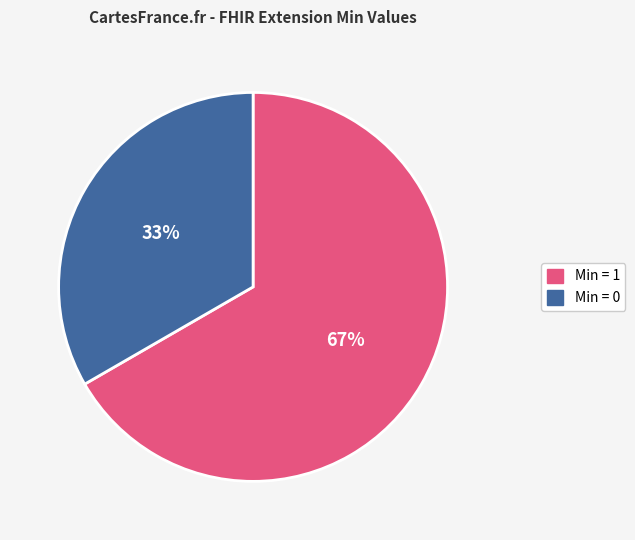

To the nearest percent, what is the average slice percentage?

50%